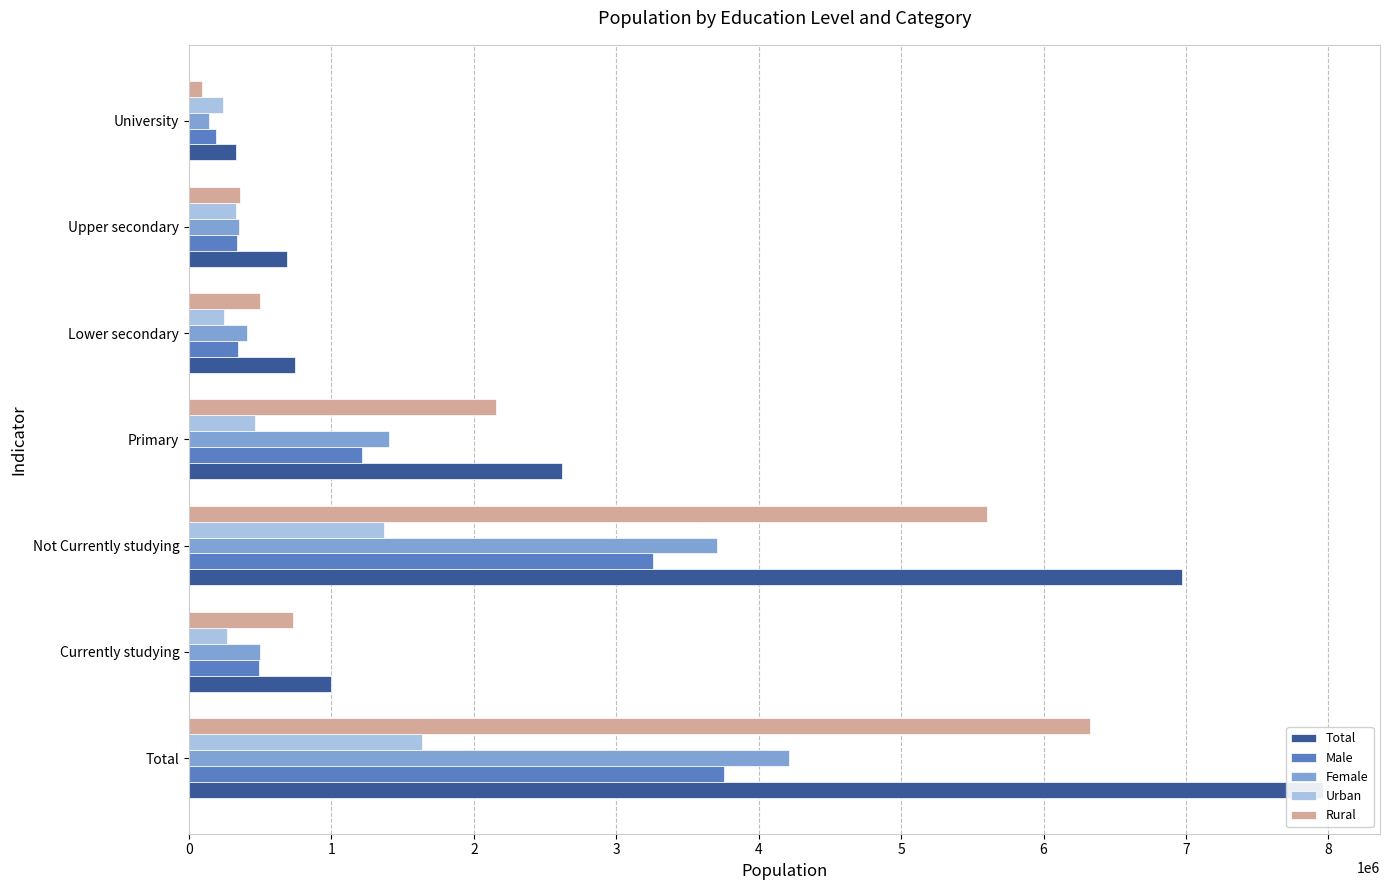

How many data points does each series have?

7